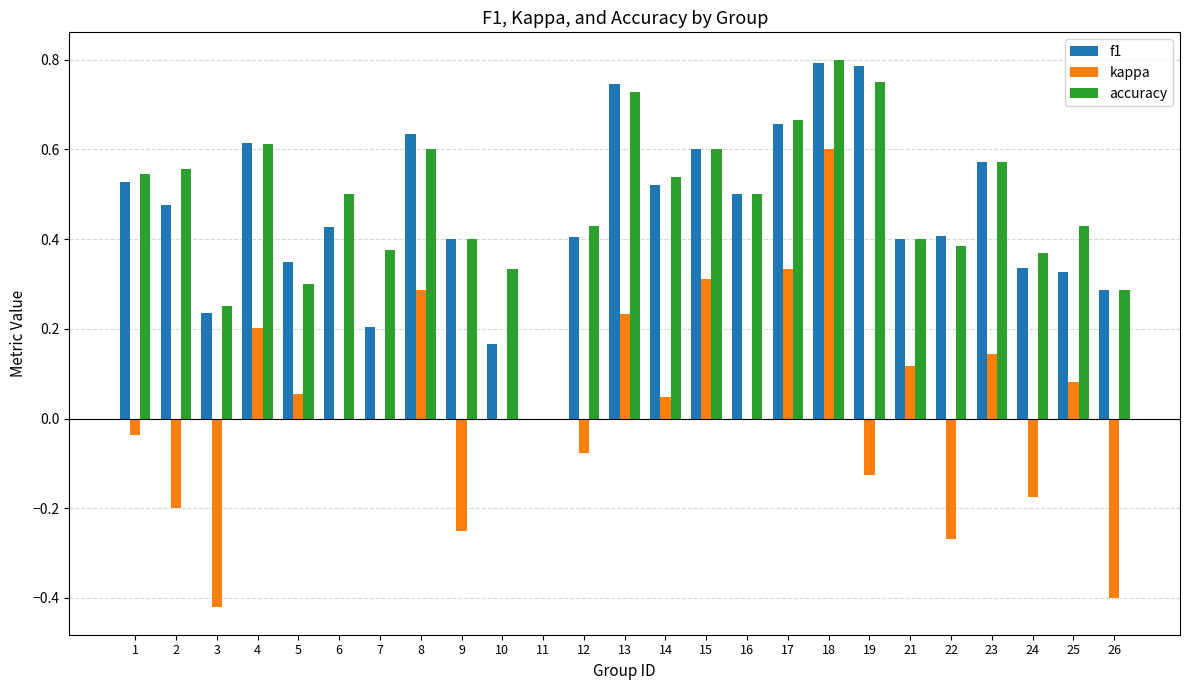

Are the bars horizontal?

No